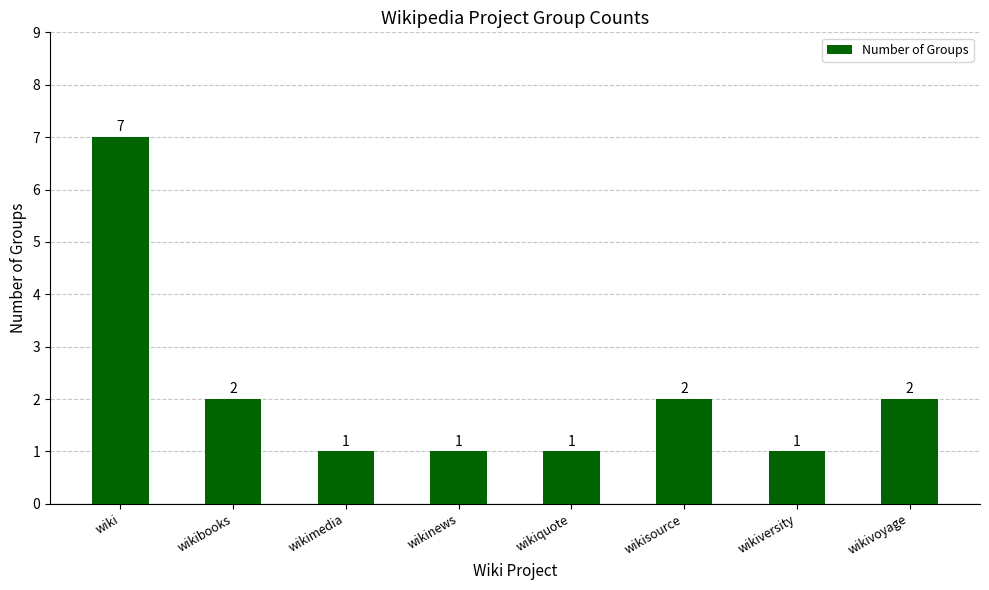

Reading left to right, list all the values displayed in this chart.

7	2	1	1	1	2	1	2